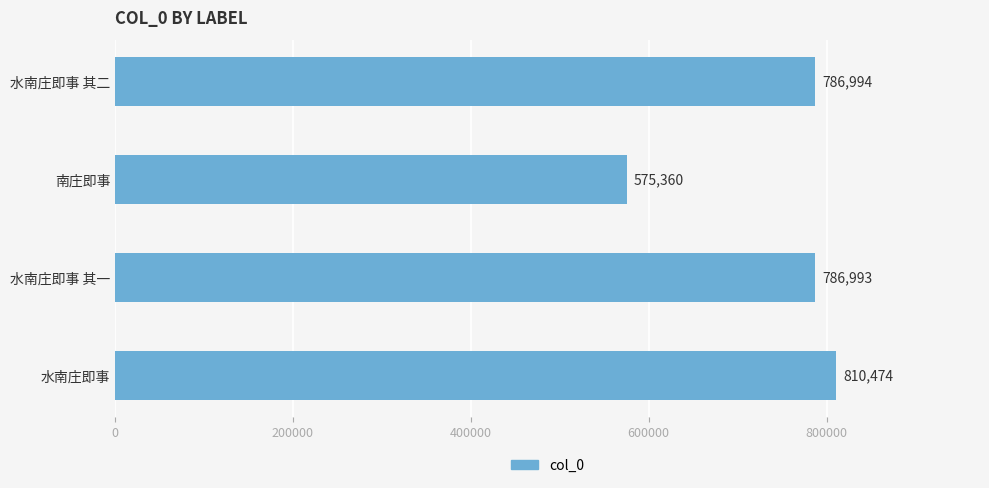

Reading bottom to top, what are all the values shown in this chart?

水南庄即事=810474	水南庄即事 其一=786993	南庄即事=575360	水南庄即事 其二=786994